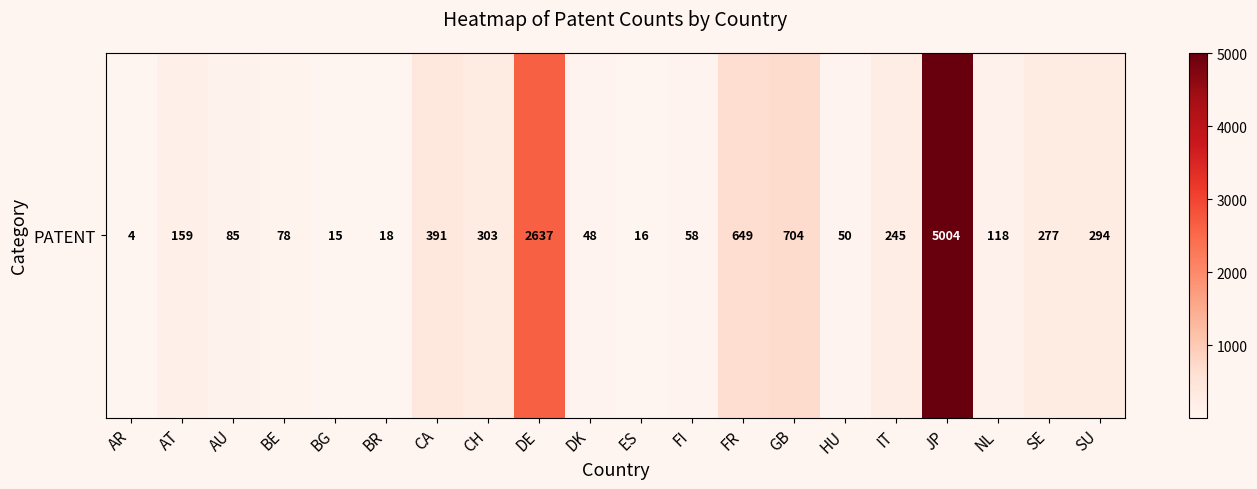

What is the difference between the second highest and minimum values?

2633